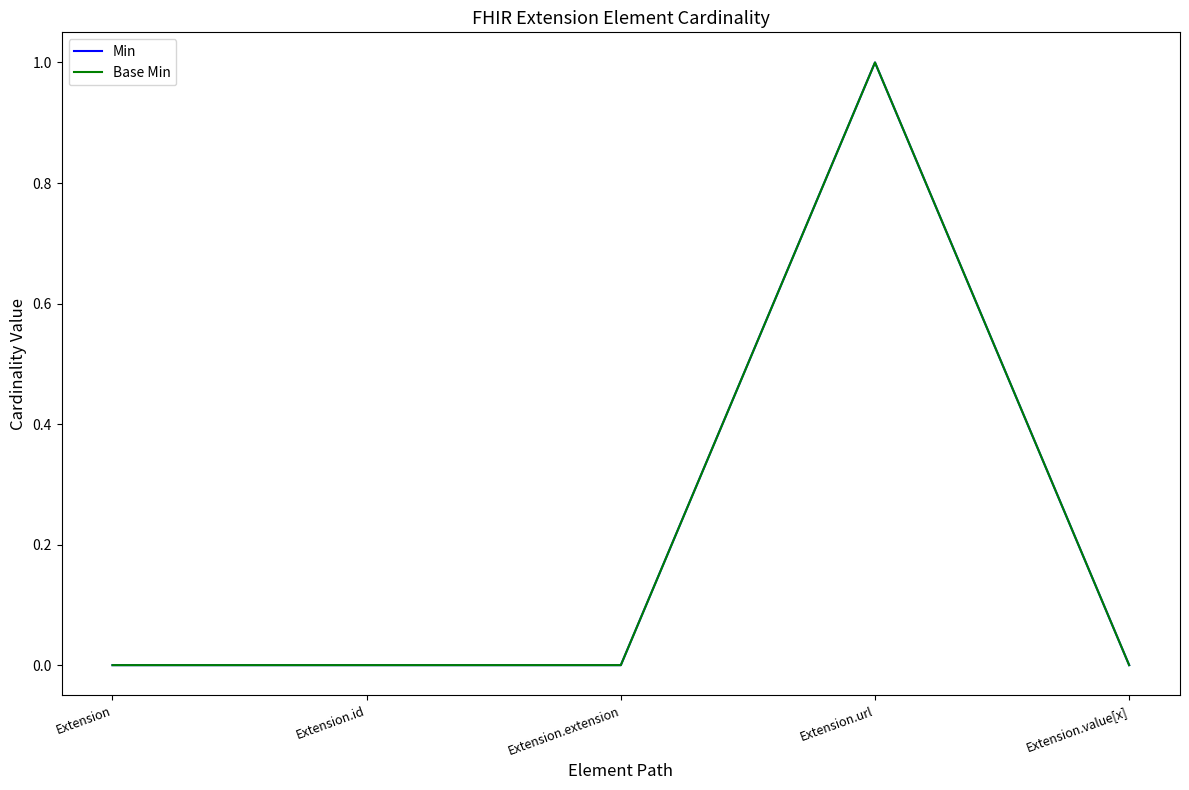

How many series are shown in this chart?

2